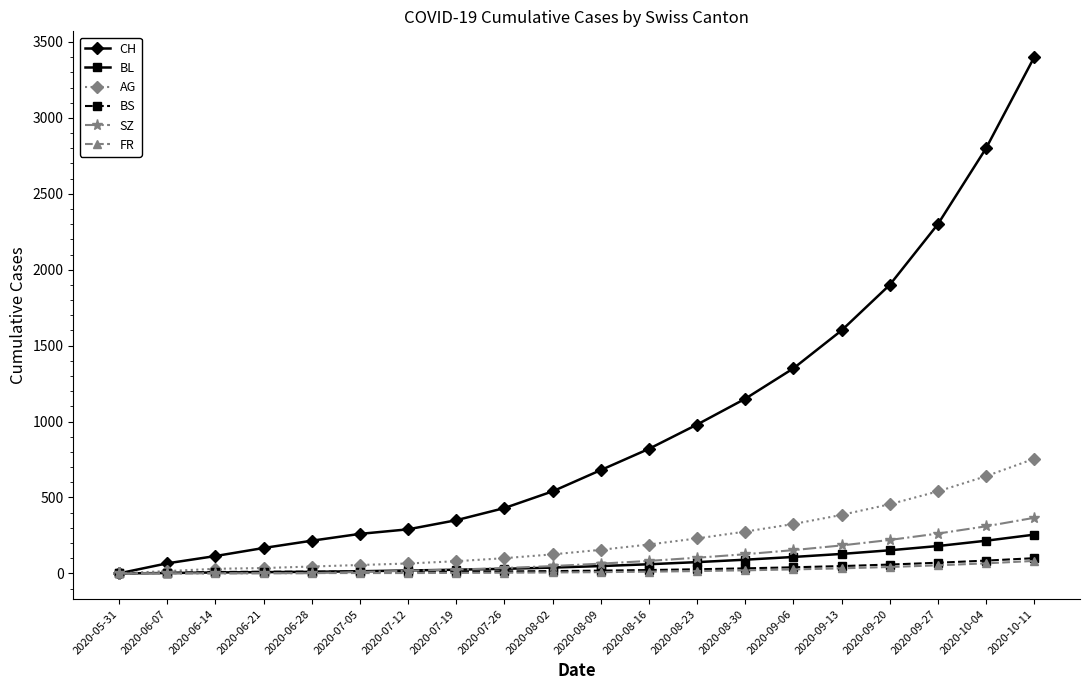

What position from the right is 2020-06-14?

18